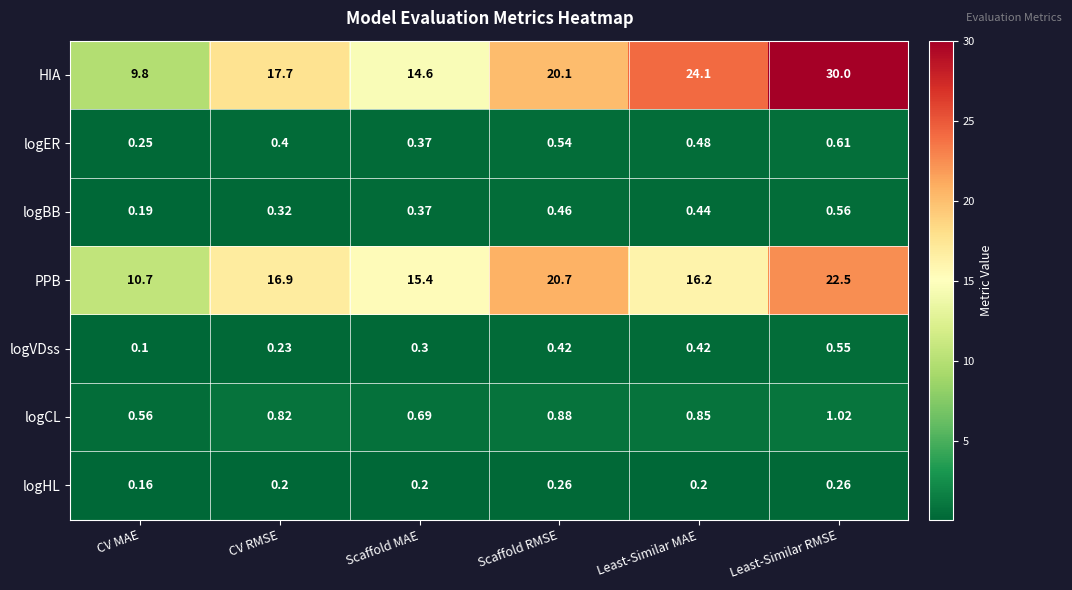

Is the value of logER at Least-Similar RMSE greater than the value of PPB at Scaffold MAE?

No